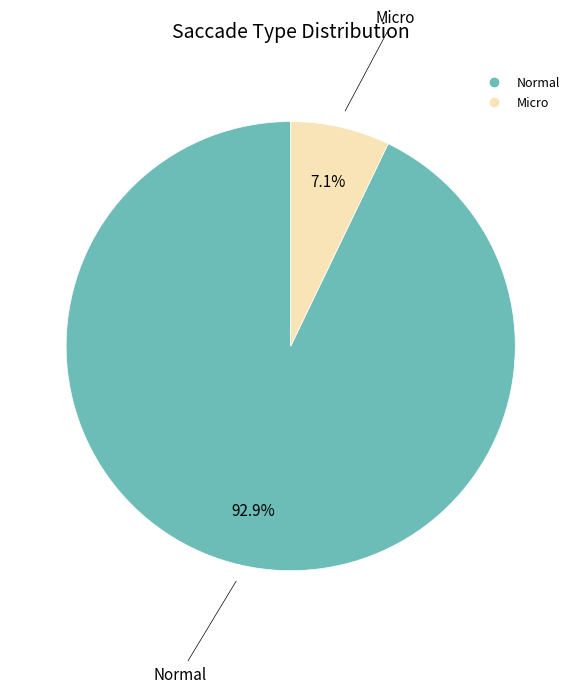

Which slice is the smallest?

Micro